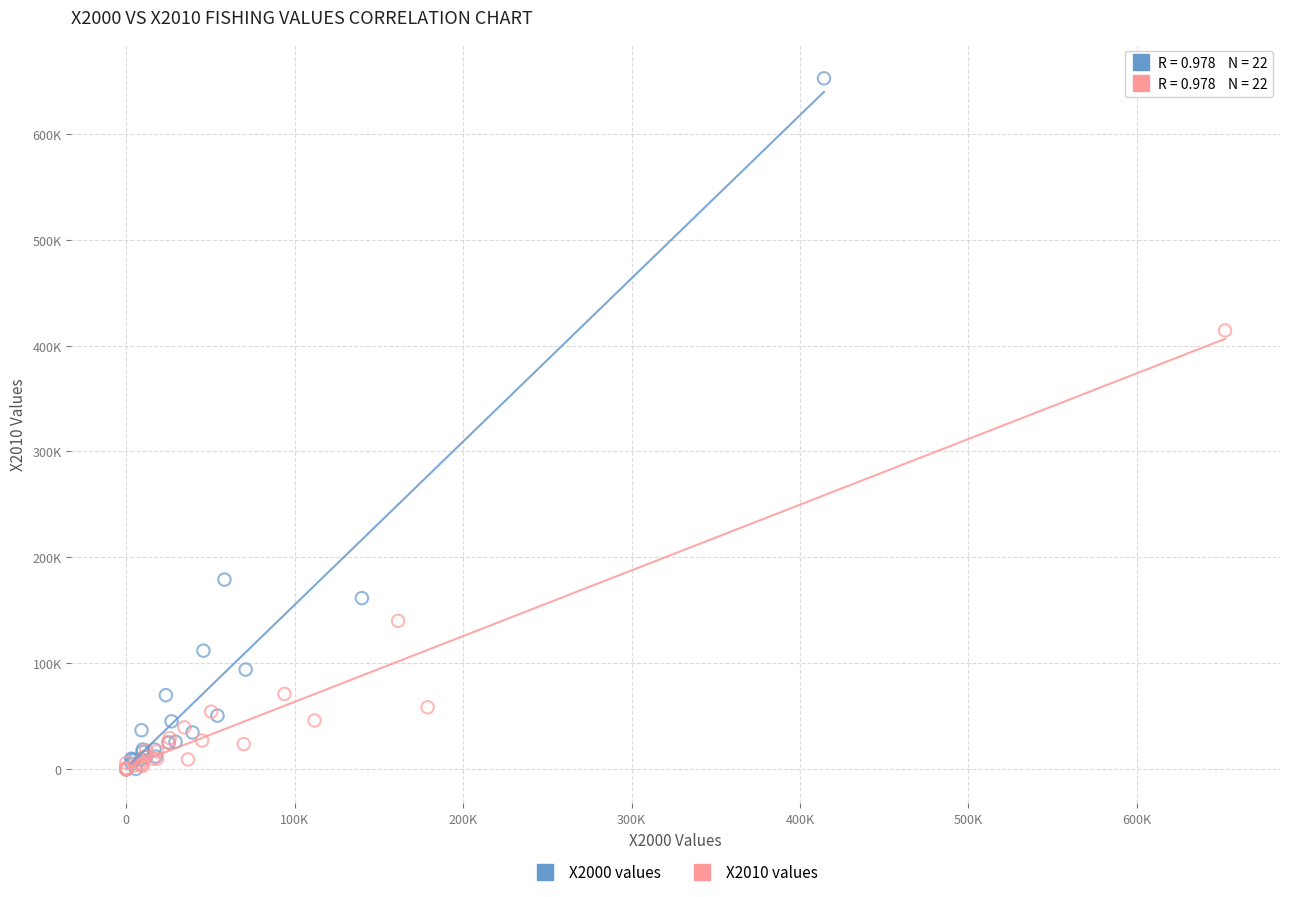

Which series reaches the maximum Y coordinate?

X2000 values